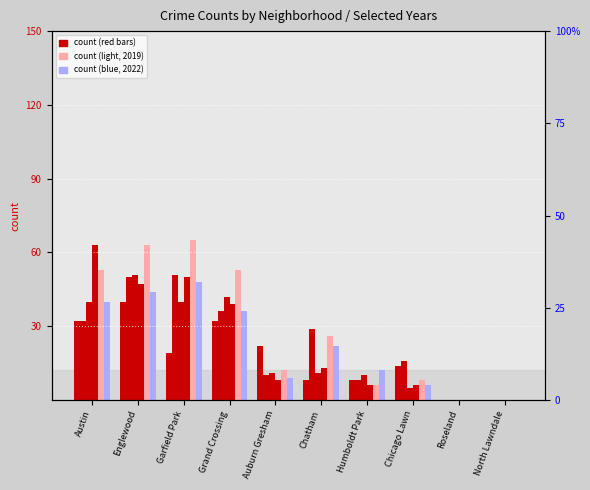

Which series changed the most between Chatham and Chicago Lawn?

2019